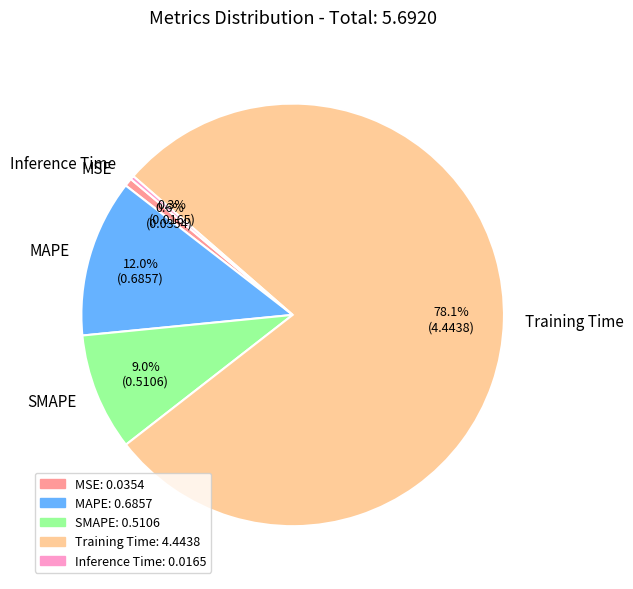

Is the sum of Training Time and Inference Time greater than half?

Yes